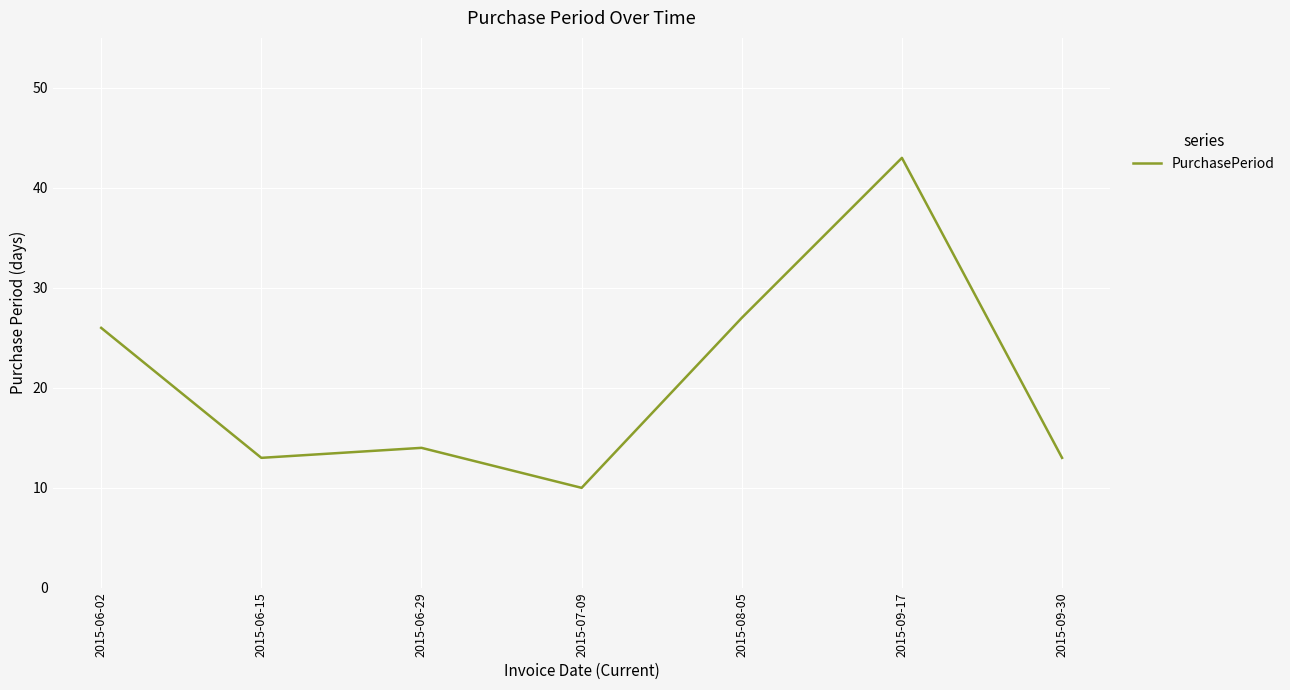

What position from the right is 2015-08-05?

3